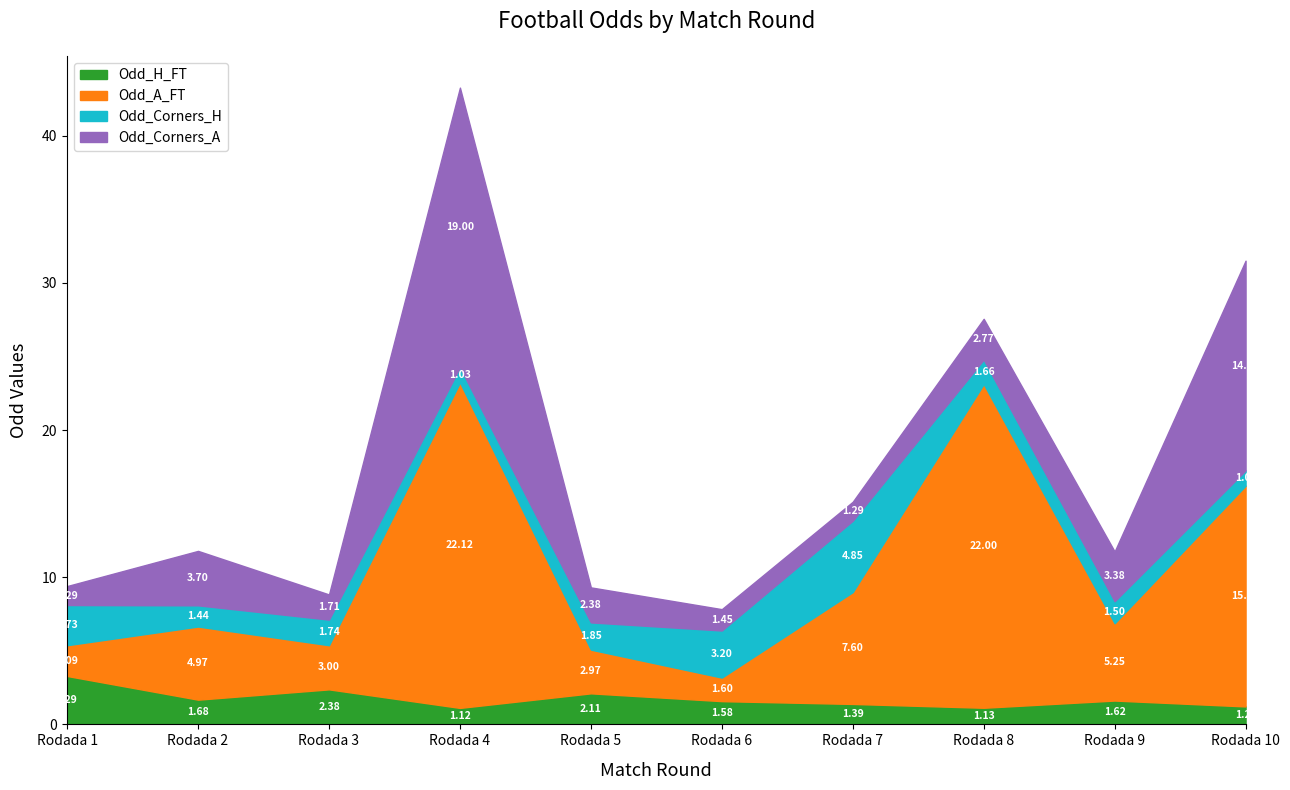

Rank the categories by Odd_Corners_H value from highest to lowest.

Rodada 7, Rodada 6, Rodada 1, Rodada 5, Rodada 3, Rodada 8, Rodada 9, Rodada 2, Rodada 10, Rodada 4